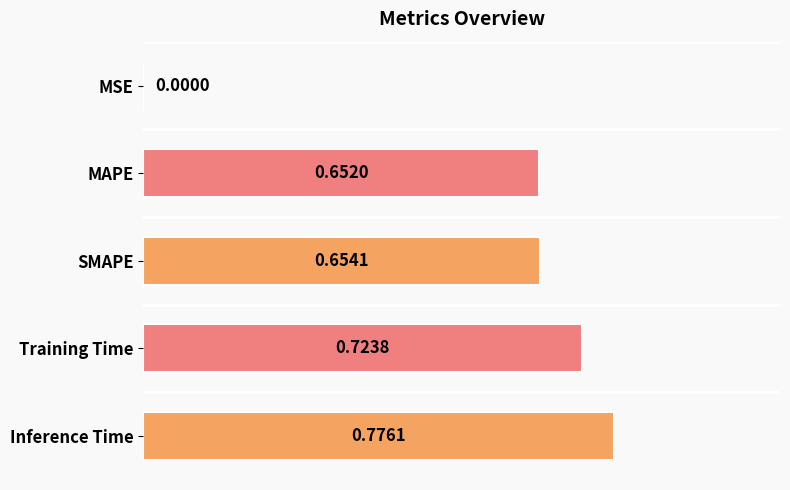

Where is the data nearest to the value 0?

MSE